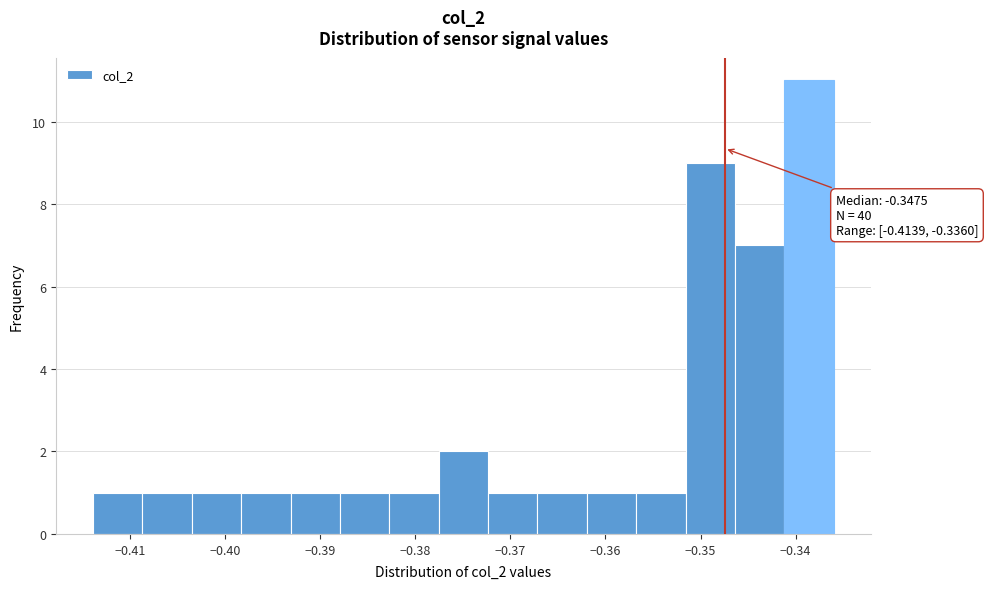

Over which range of the x-axis is the bar tallest?

-0.341 to -0.336